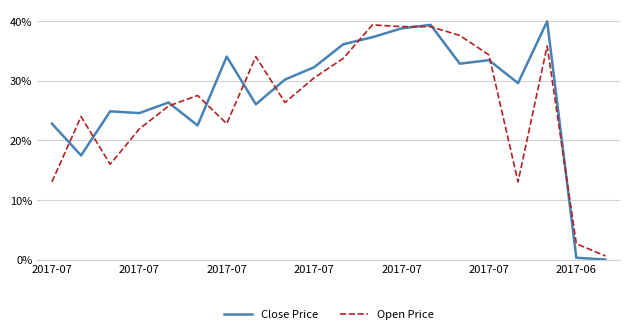

How many values in the Close Price series are below 30?

10